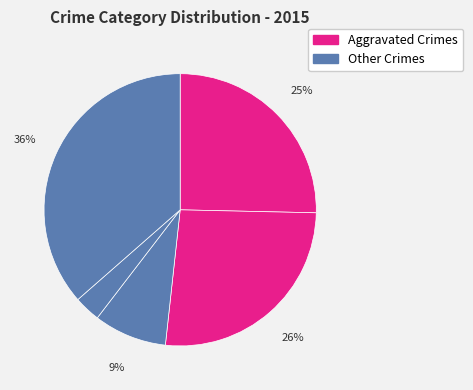

To the nearest percent, what is the average slice percentage?

20%